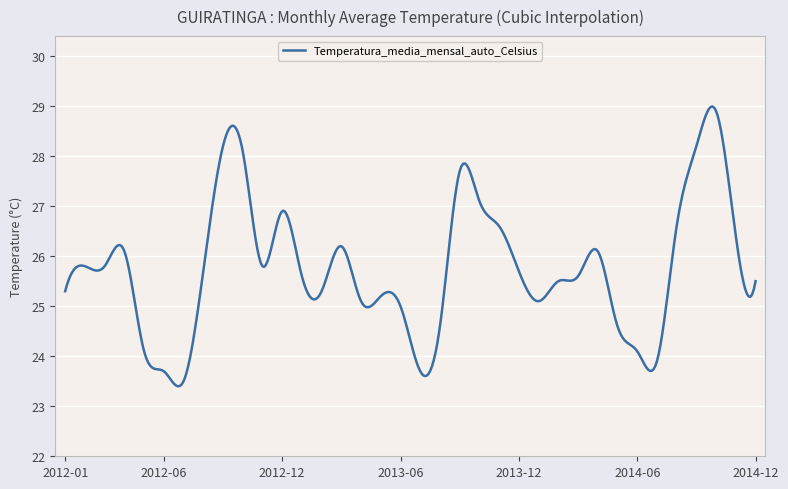

What is the minimum value shown in the chart?

23.4